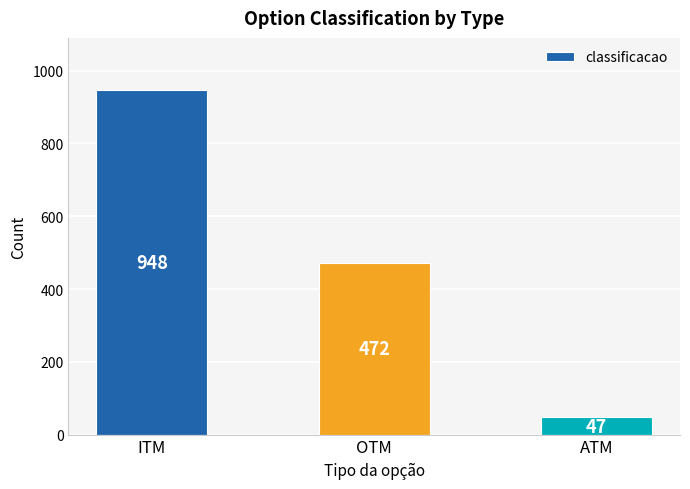

What is the change in value from OTM to ATM?

-425